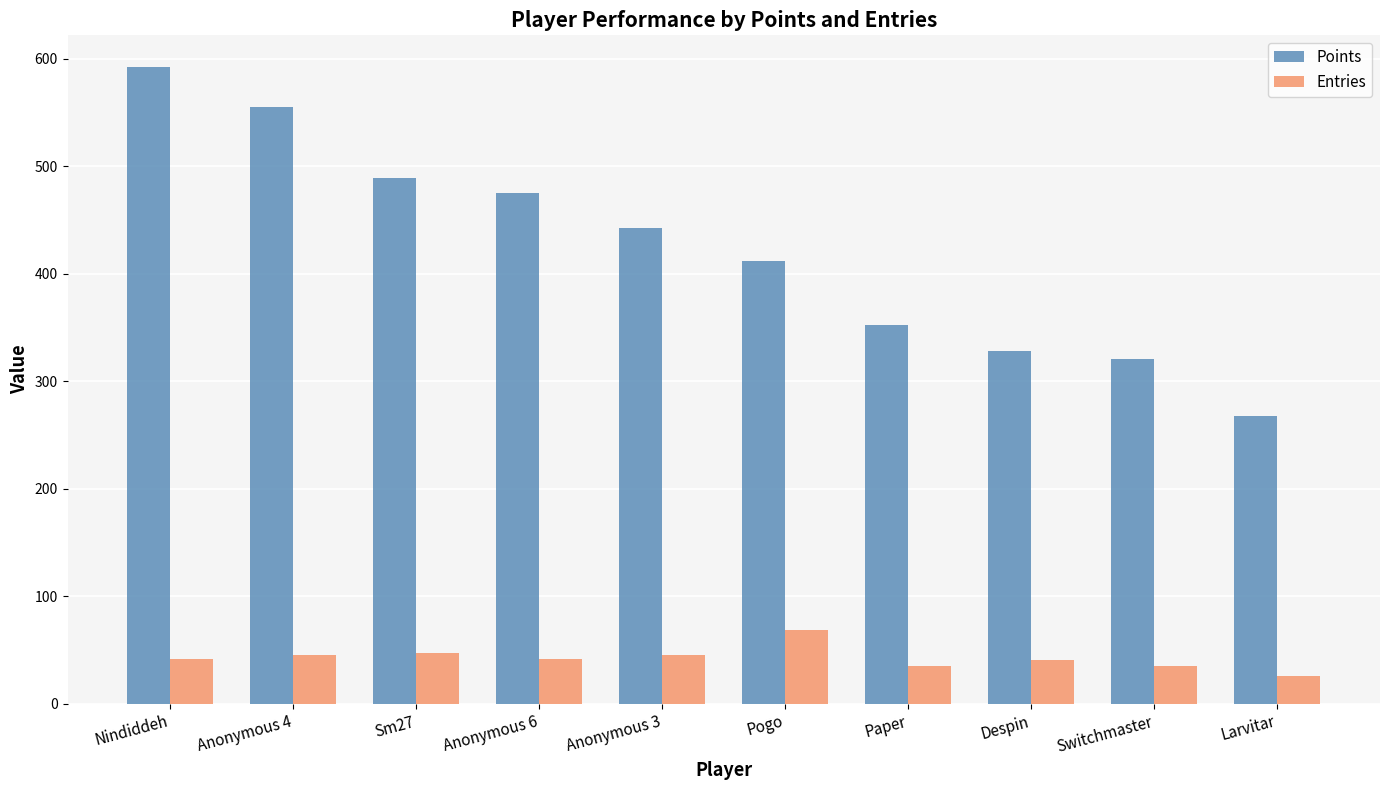

Is the value of Points at Larvitar greater than the value of Entries at Pogo?

Yes